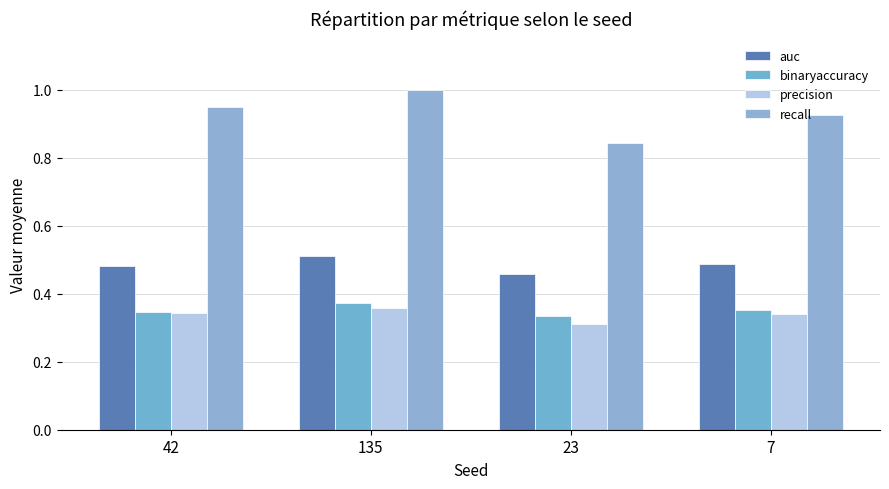

Does the chart contain any negative values?

No